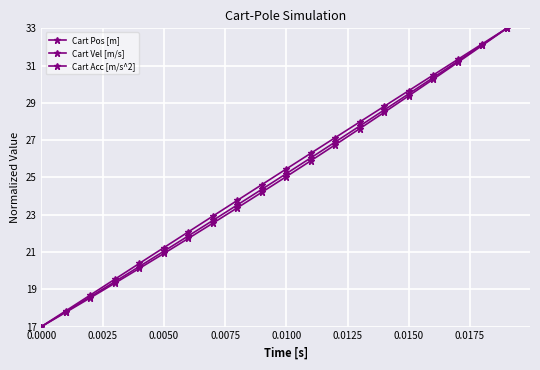

Which series has the largest total across all categories?

Cart Acc [m/s^2]